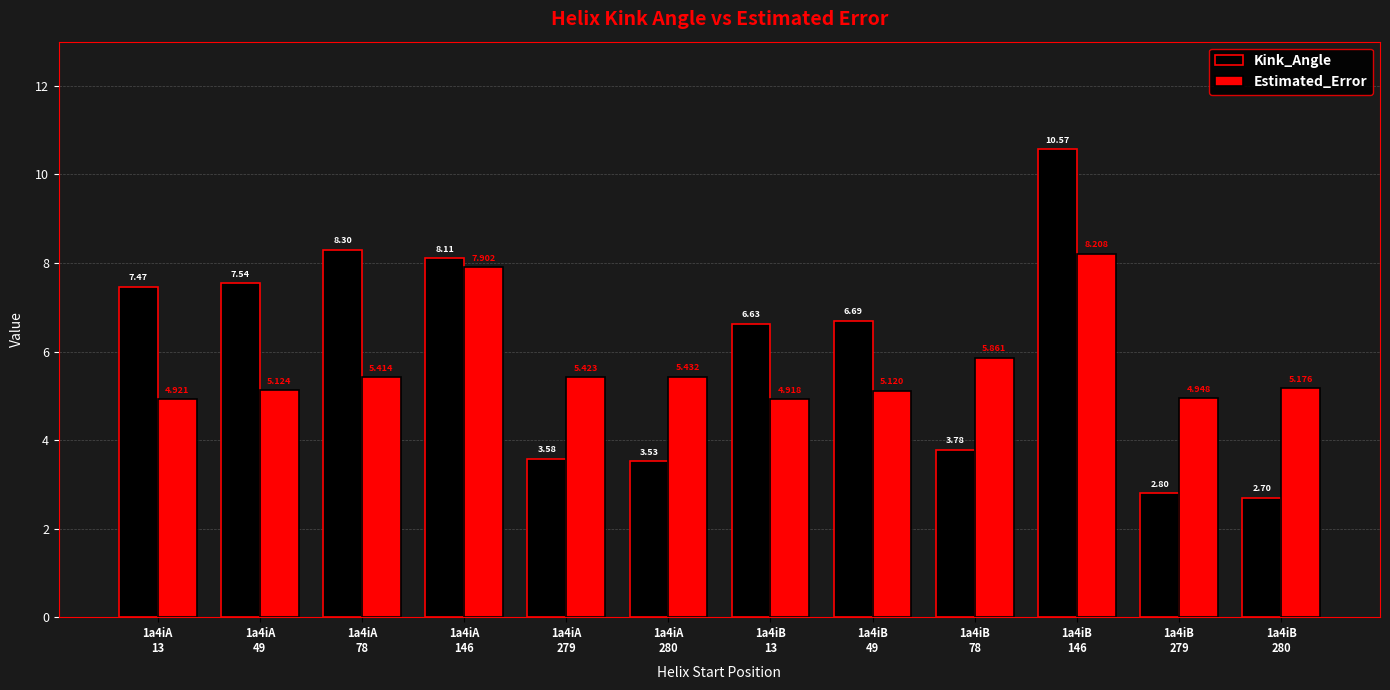

How many groups of bars are there?

12